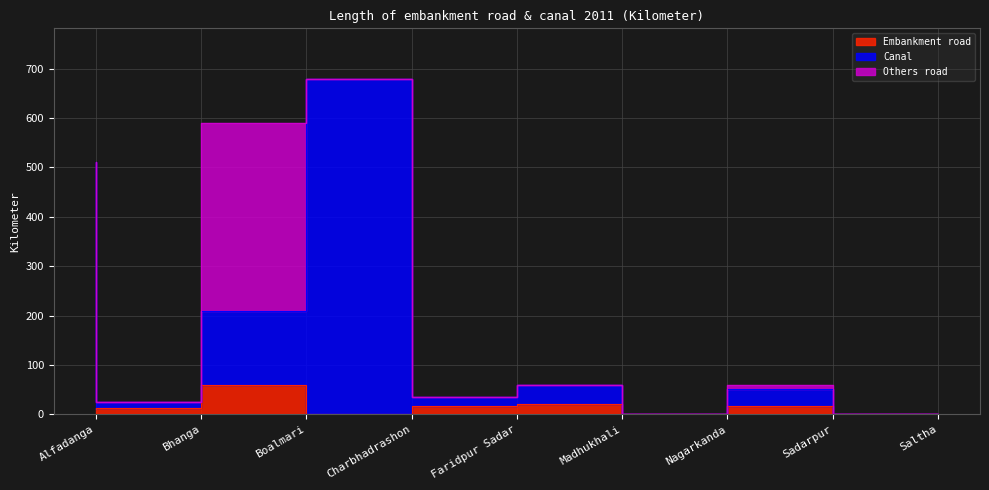

True or false: Embankment road and Canal intersect in this chart.

False